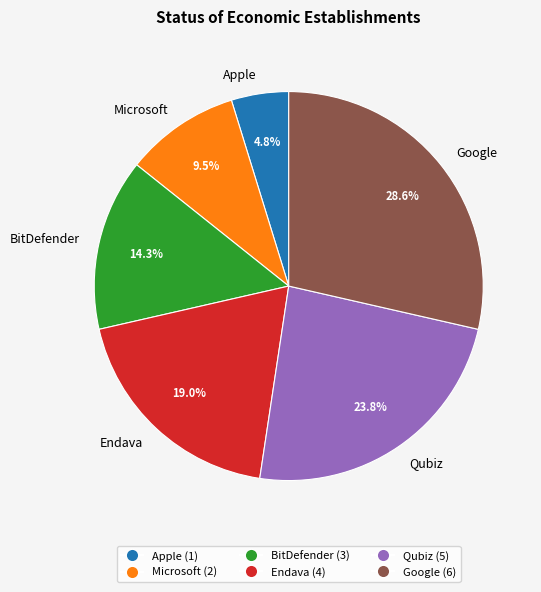

To the nearest percent, what is the average slice percentage?

17%